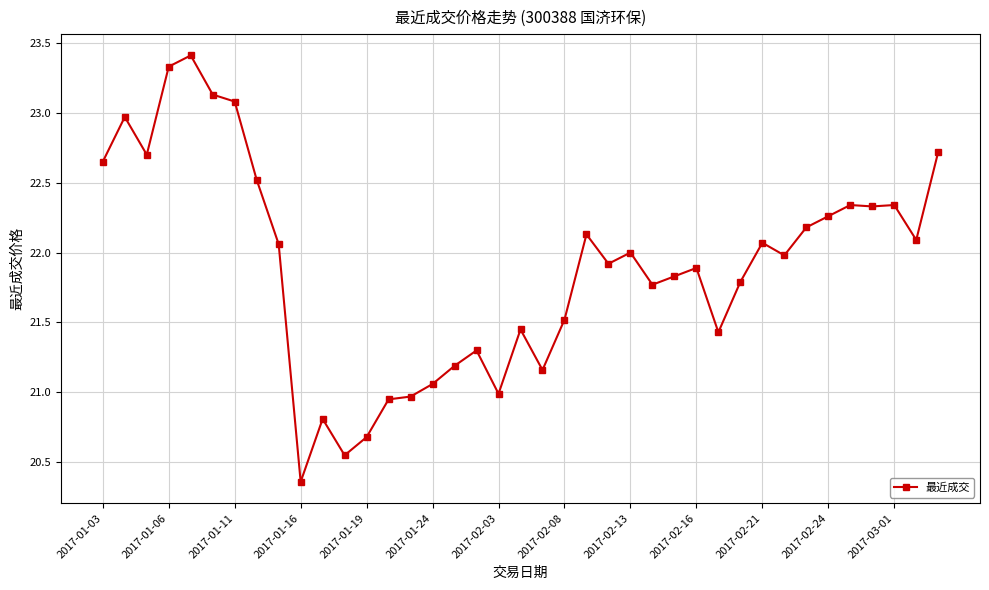

What is the difference between the second highest and second lowest values?

2.8